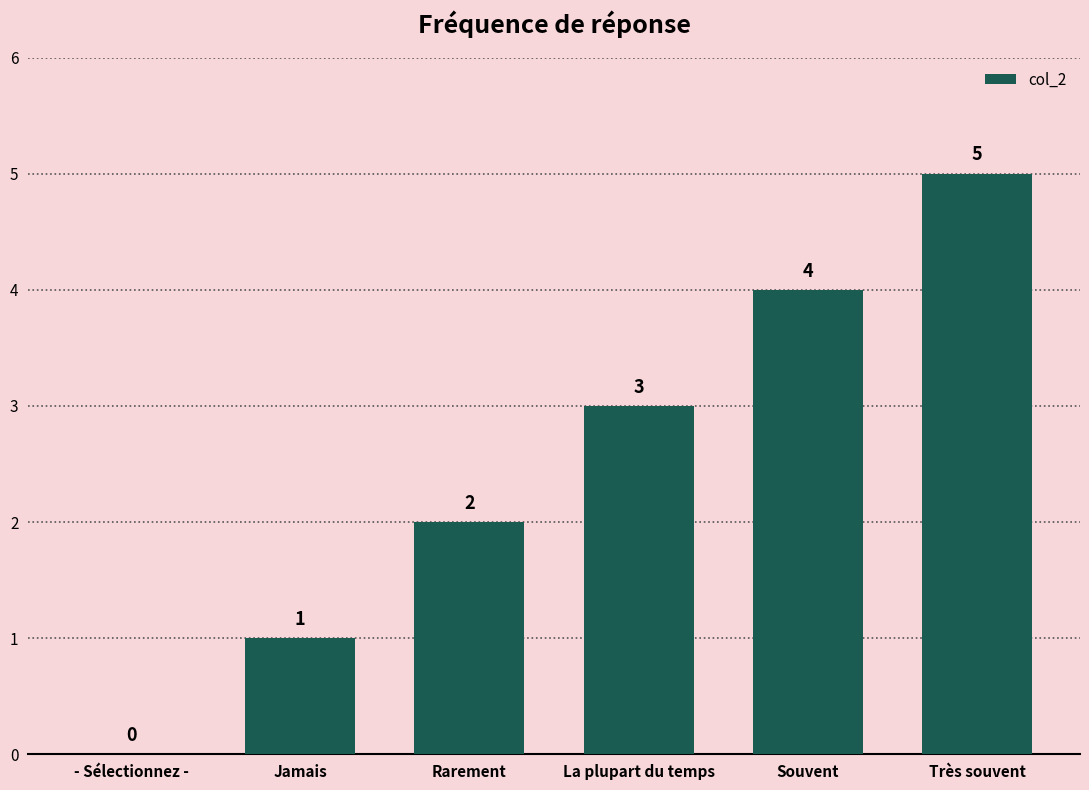

Are the bars horizontal?

No